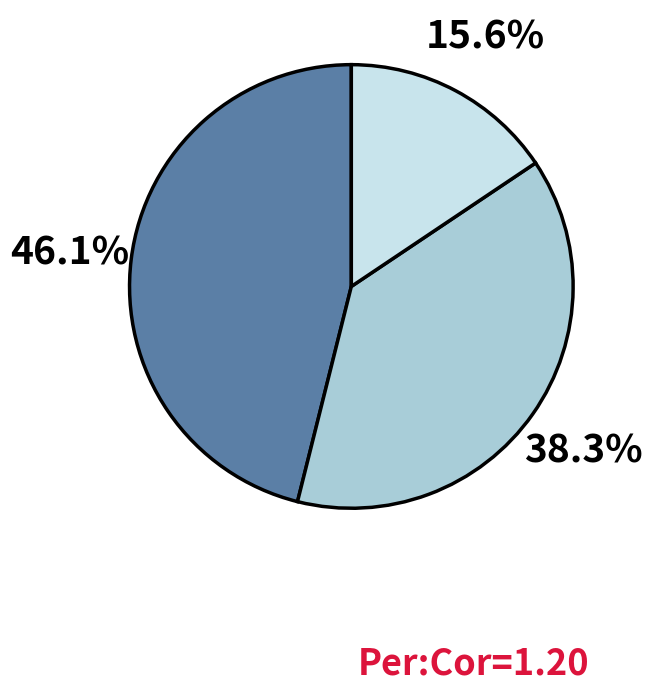

Is there a majority slice in this chart?

No